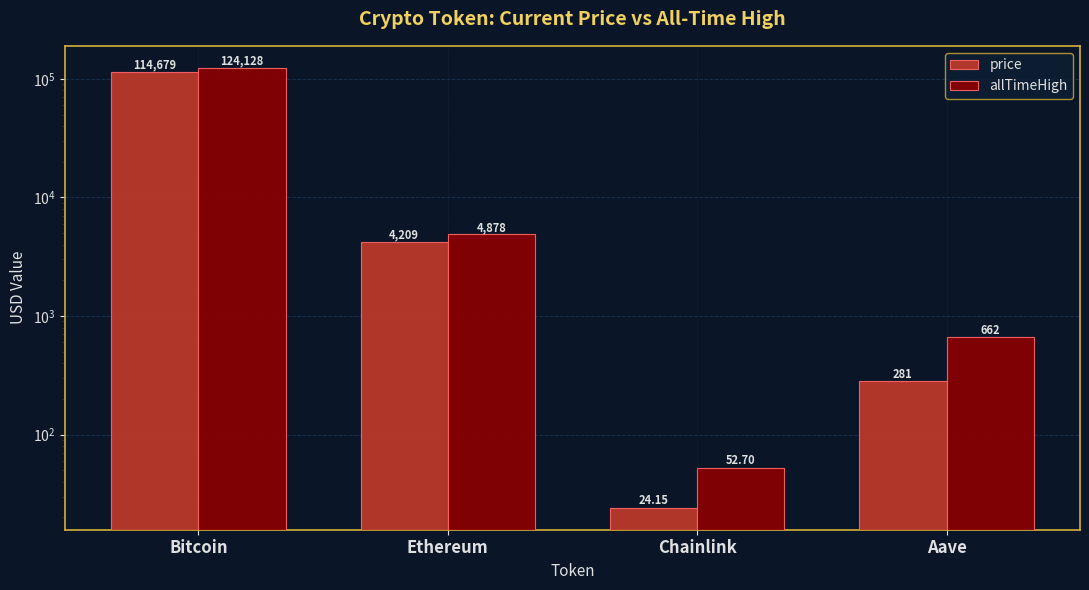

Rank the series by their average value, from highest to lowest.

allTimeHigh, price